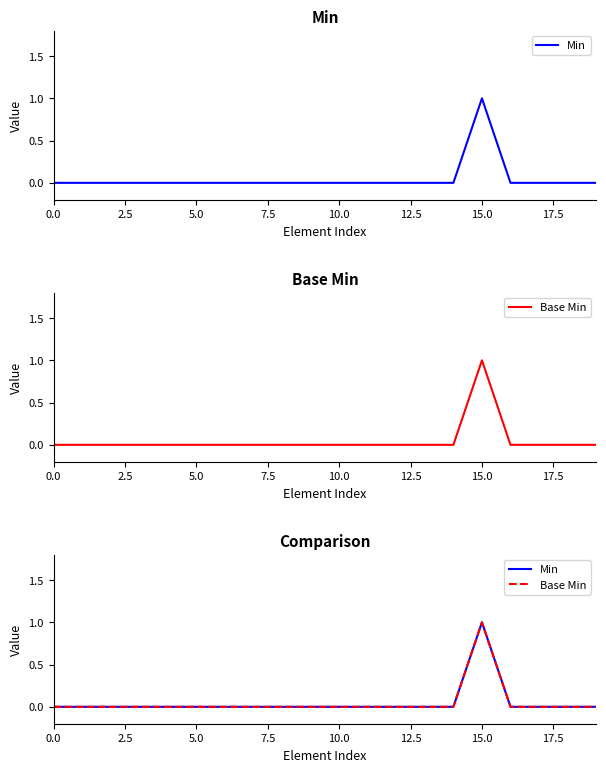

Count the number of data series in this chart.

2